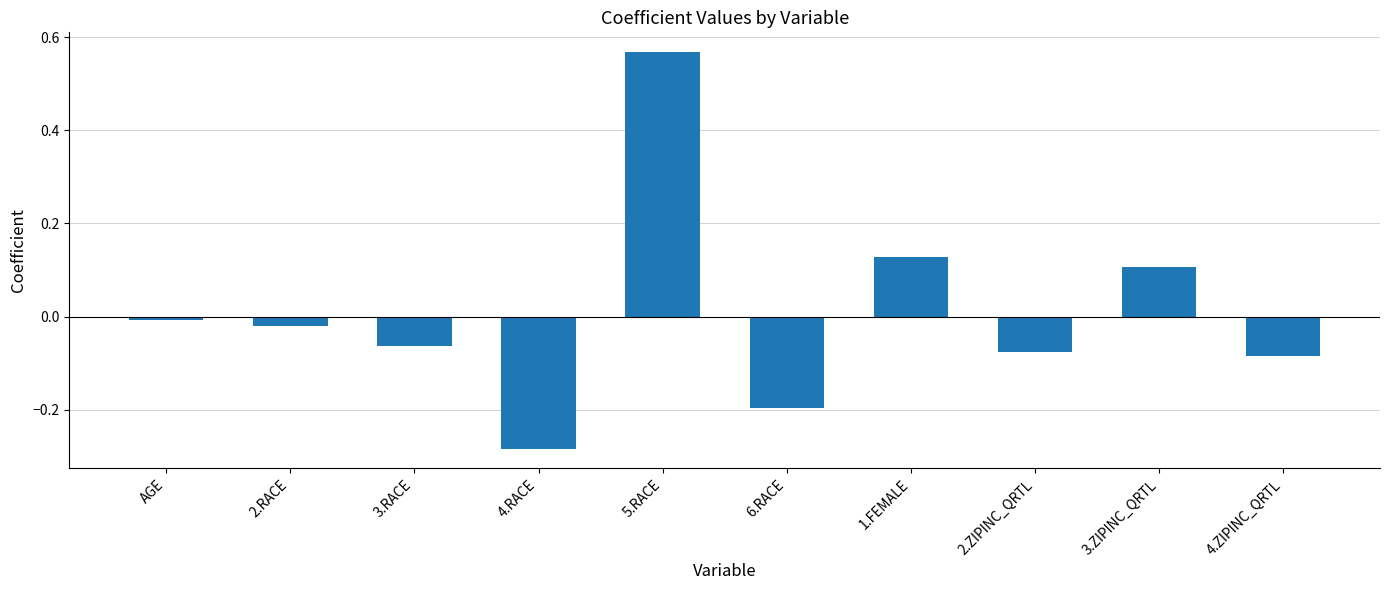

What is the difference between the maximum and second lowest values?

0.8